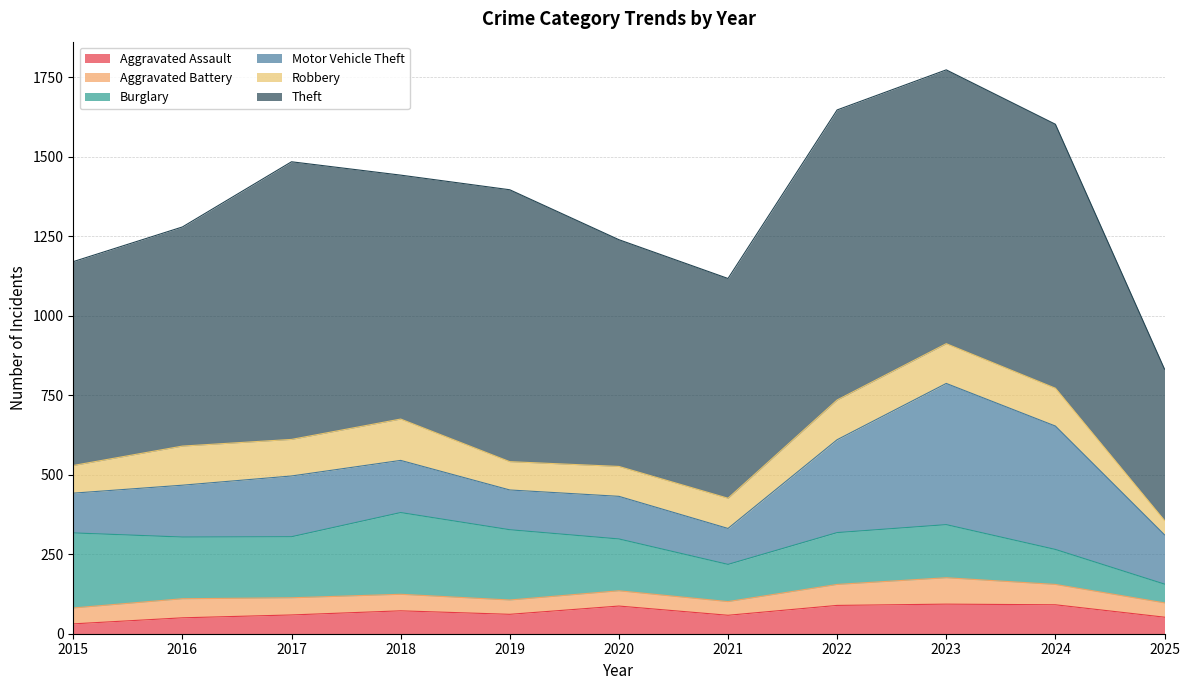

What is the value of the Aggravated Assault point at the 6th from the left?

87